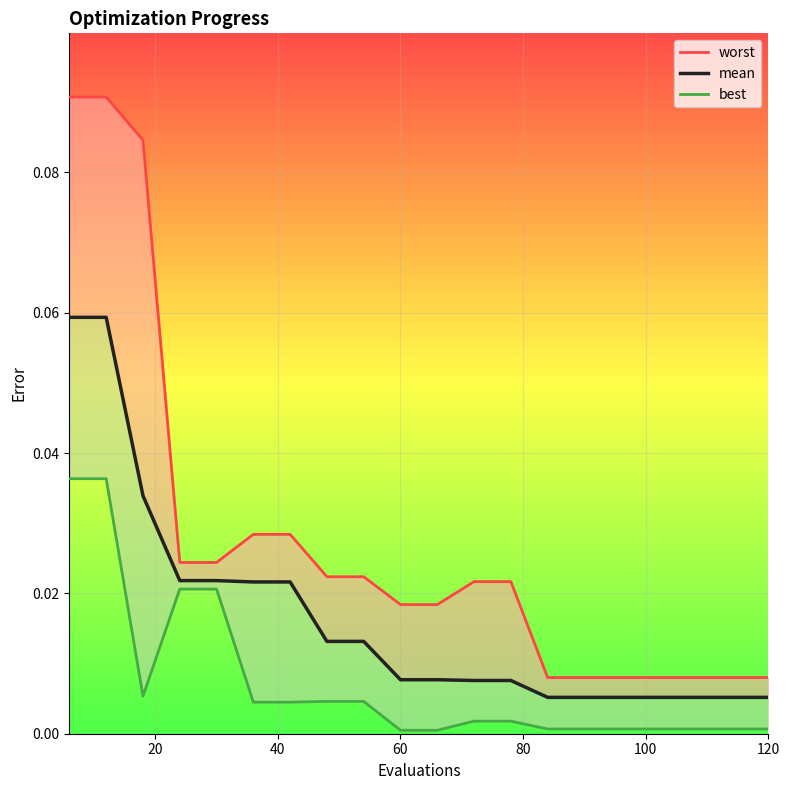

True or false: worst has a value of 0.0 at 15.

False